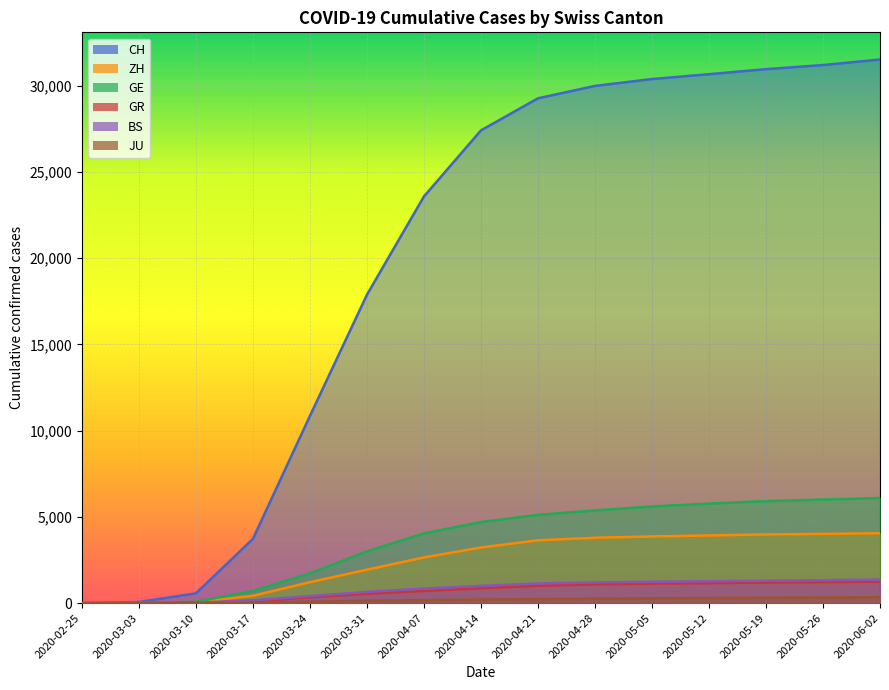

Which series changed the most between 2020-02-25 and 2020-05-05?

CH